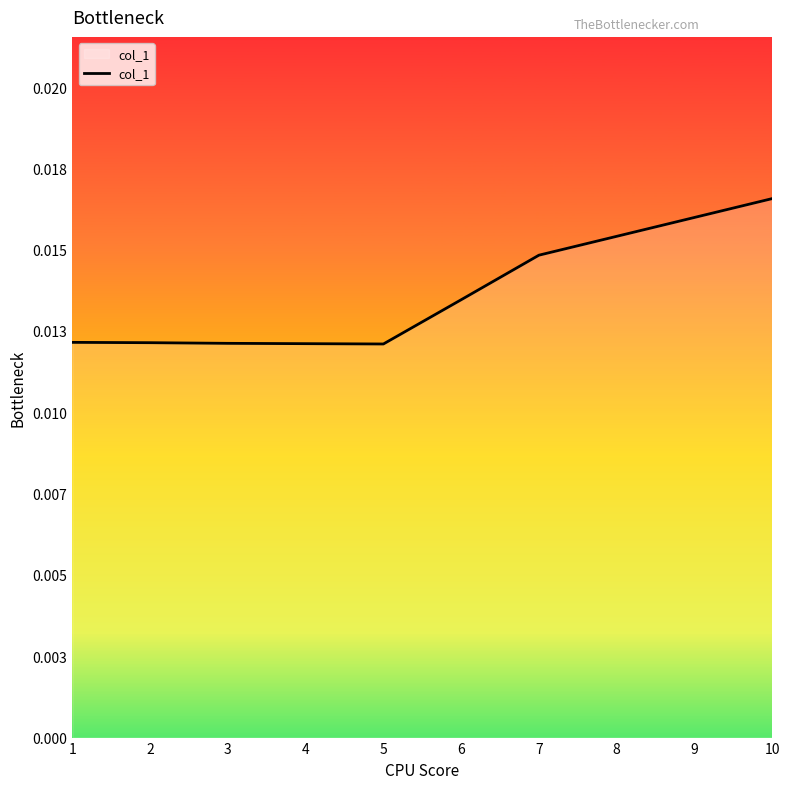

Does the chart display data point markers on the line(s)?

No